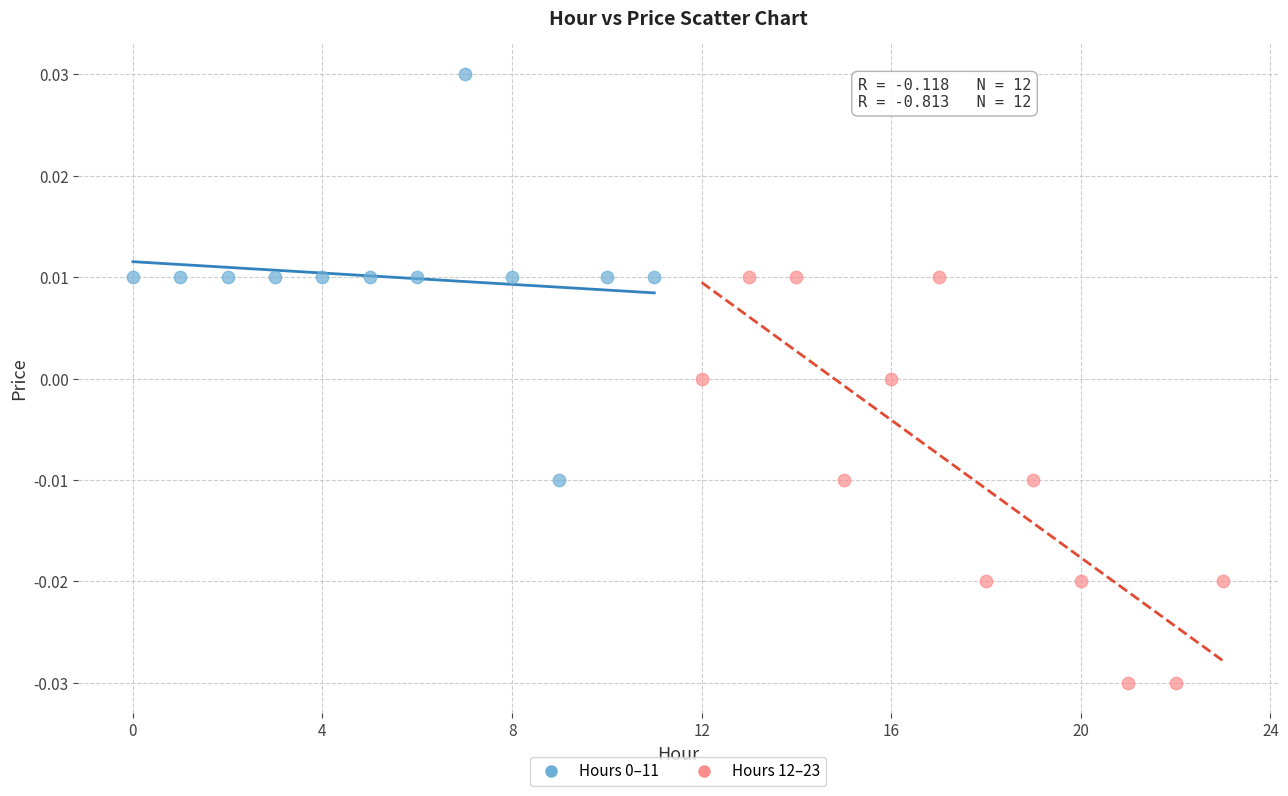

Which series reaches the minimum Y coordinate?

Hours 12–23